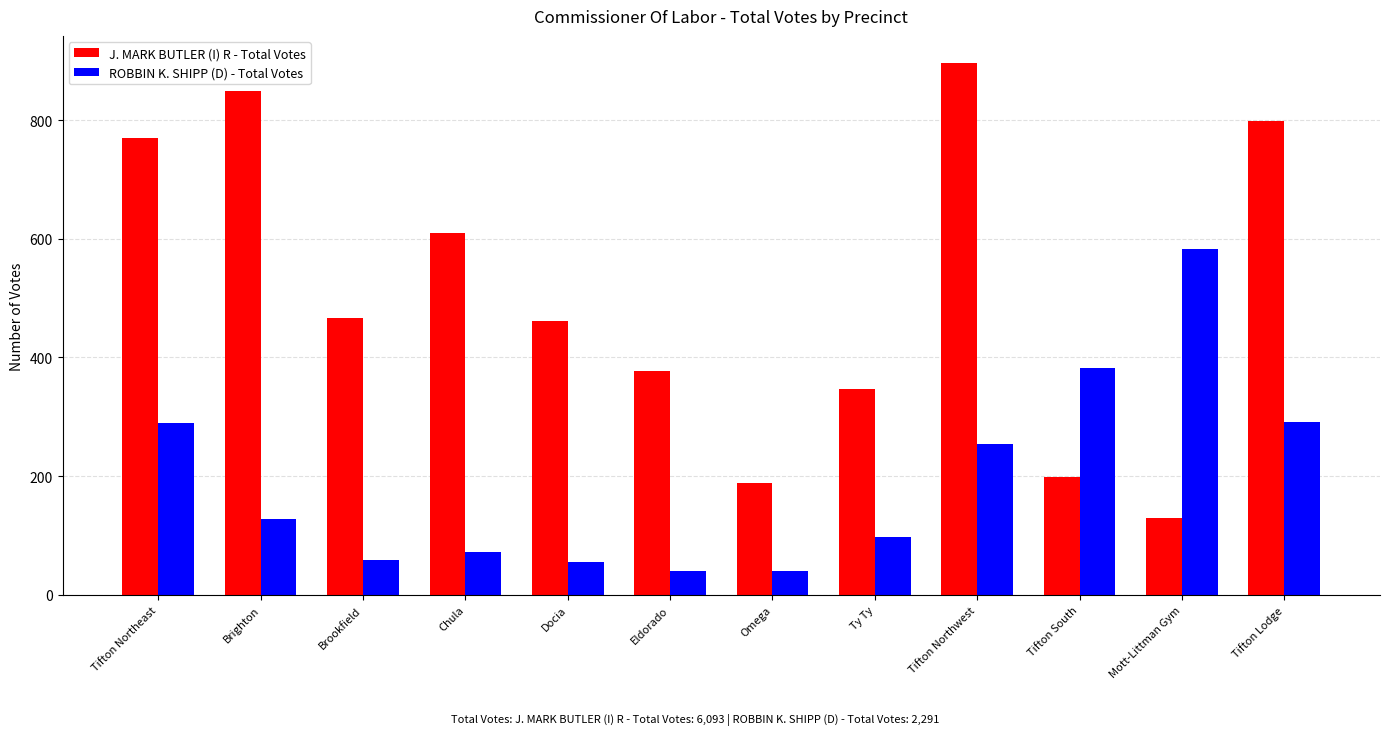

What is the minimum value for ROBBIN K. SHIPP (D) - Total Votes?

40